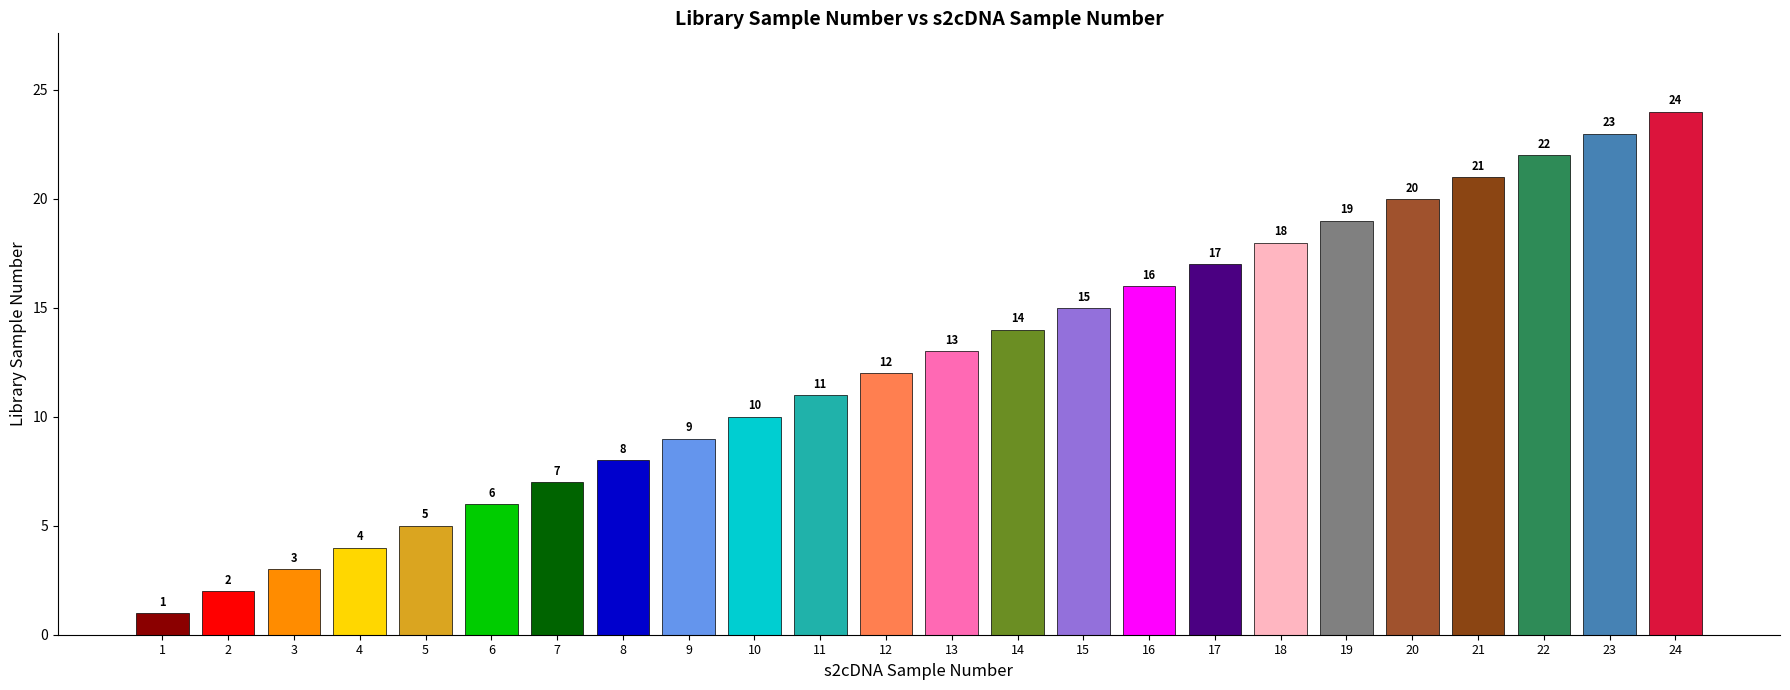

What is the value of the 20th bar from the left?

20